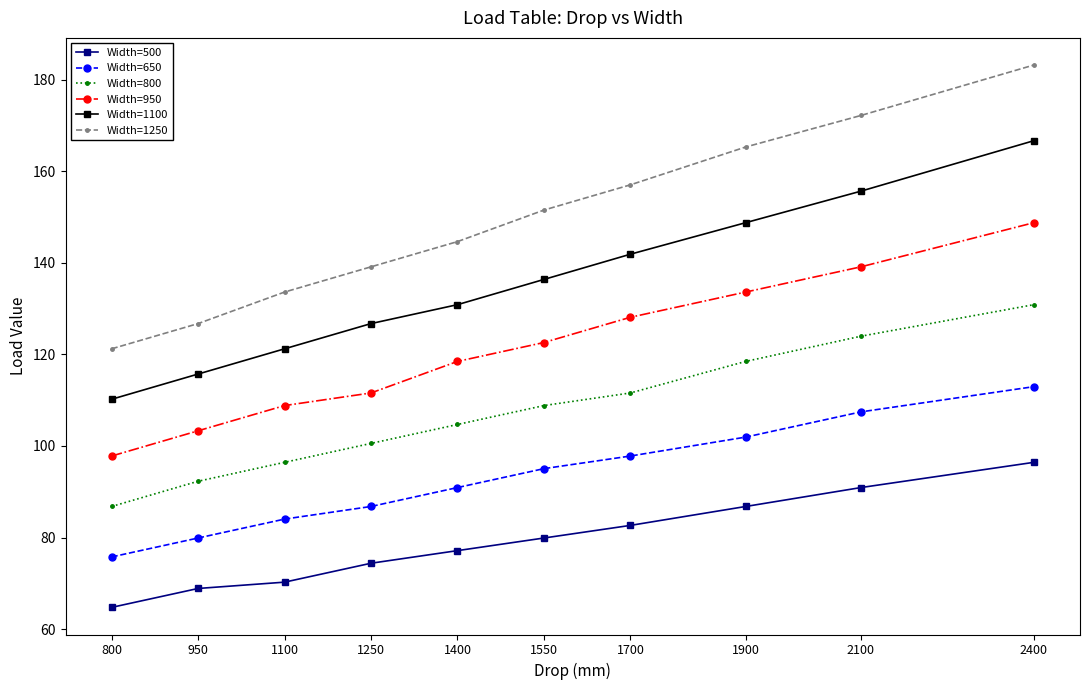

What is the value of the Width=1100 point at the 1st from the left?

110.2